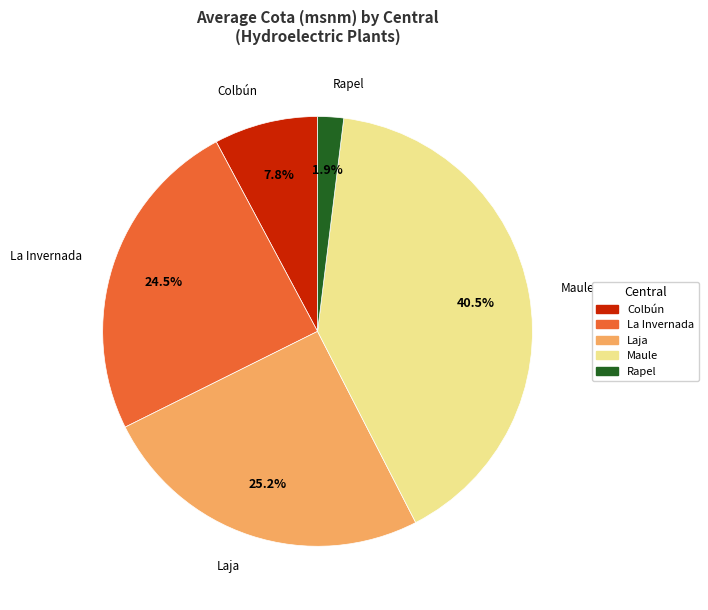

To the nearest percent, what is the difference between the largest and smallest slice percentages?

39%